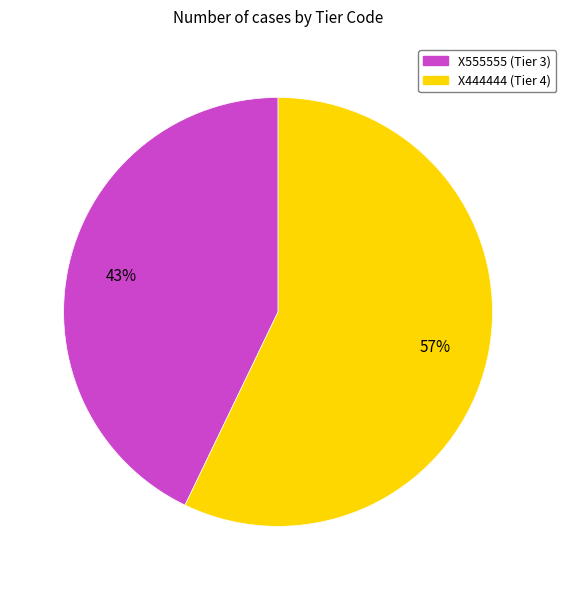

Rank the categories by value from highest to lowest.

X444444, X555555